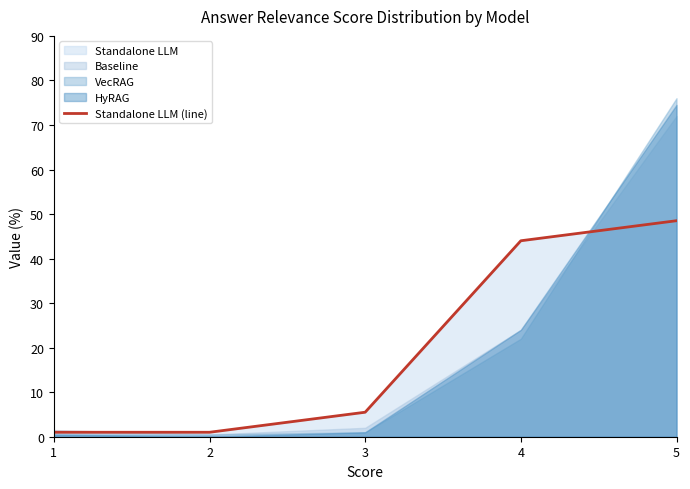

True or false: the data shows 0.6 at 2.

False